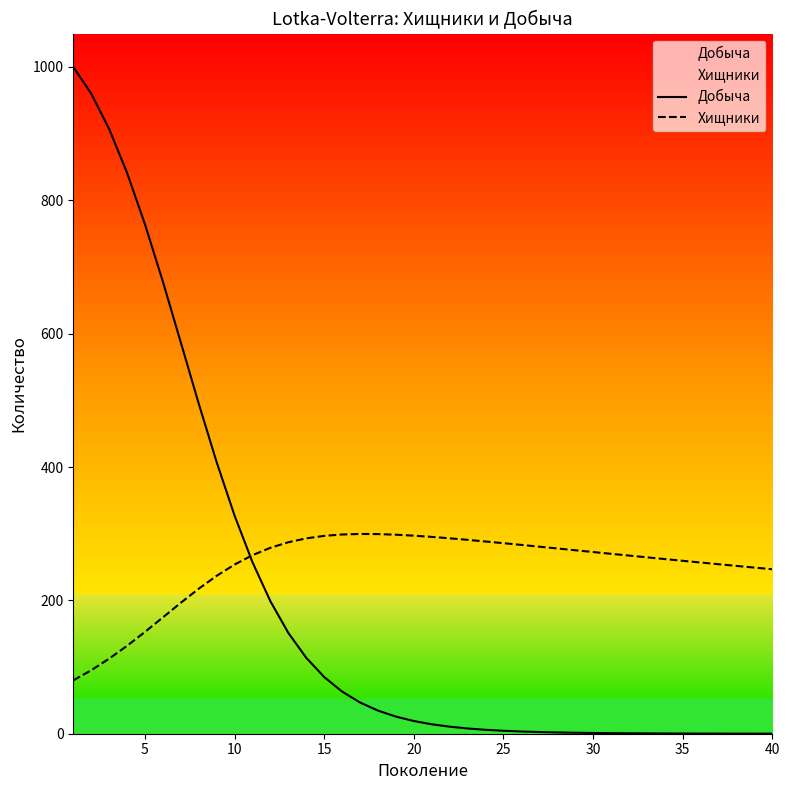

True or false: Добыча and Хищники cross at least once.

True